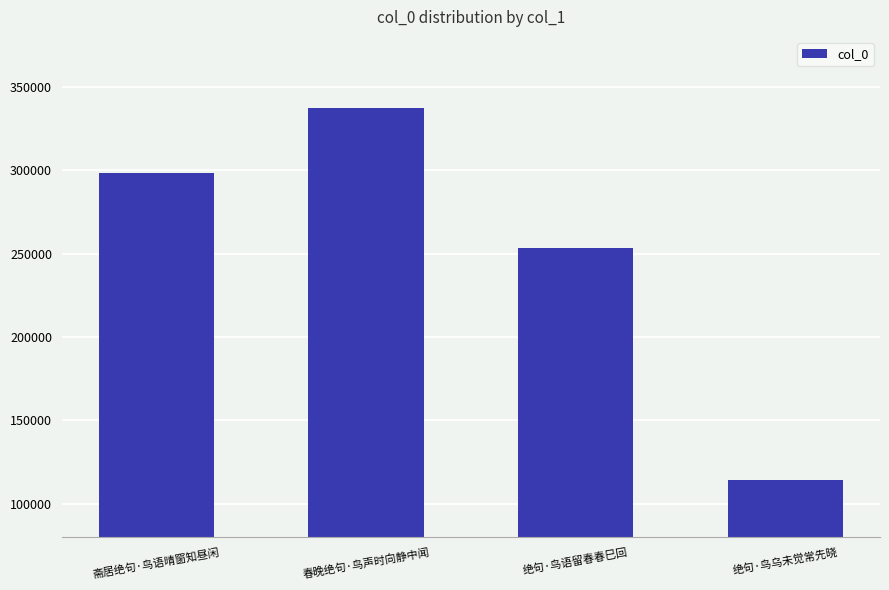

At which category does the chart reach its peak across all series?

春晚绝句·鸟声时向静中闻